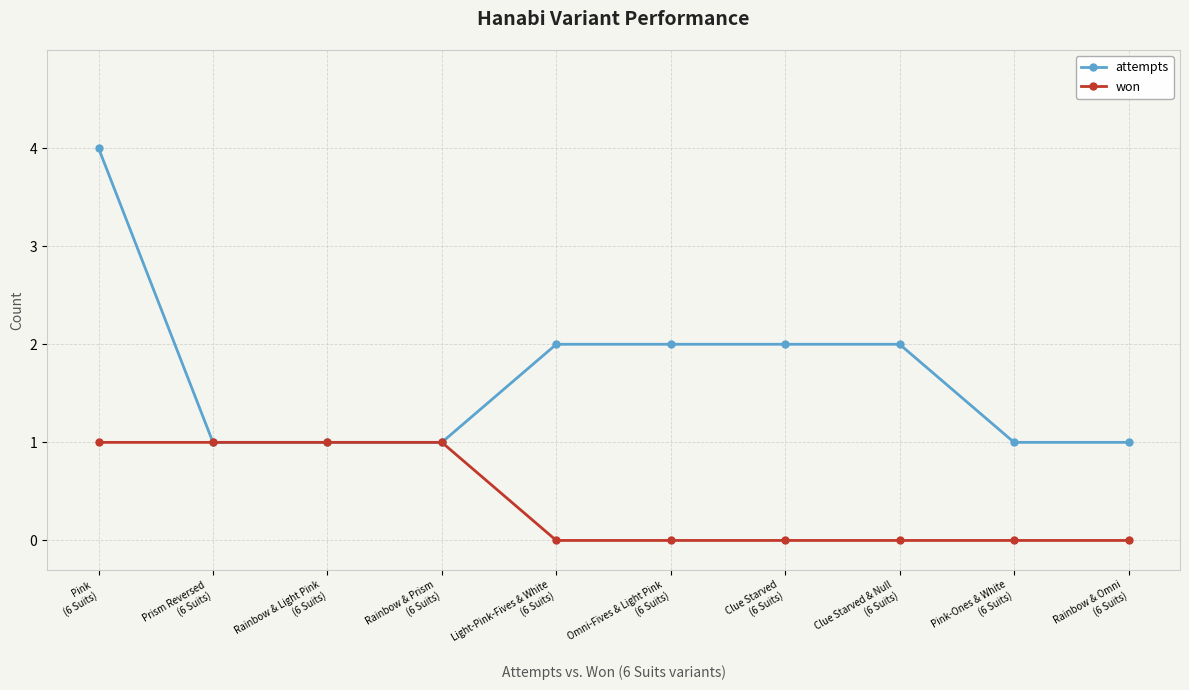

Which series has the largest range (max minus min)?

attempts